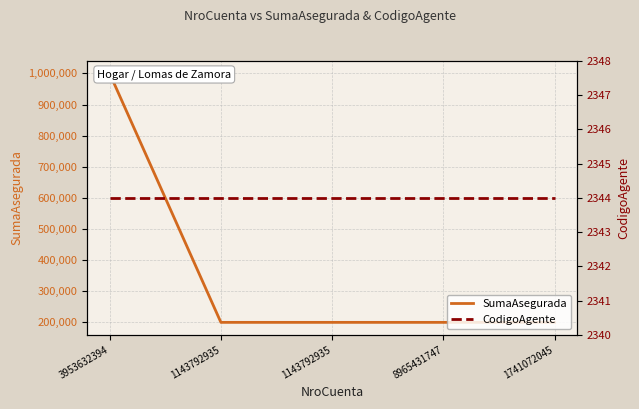

What is the average value of the CodigoAgente series?

2344